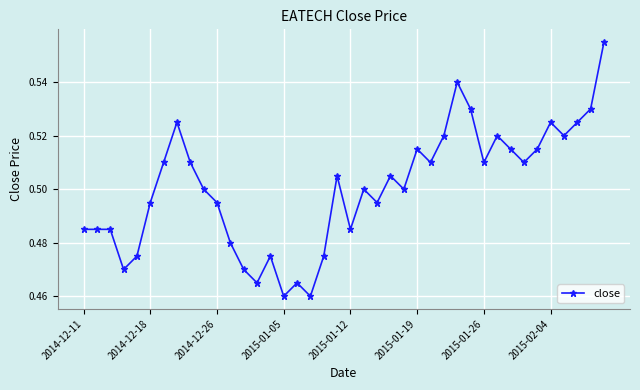

Count the values in the range 0 to 1.

40